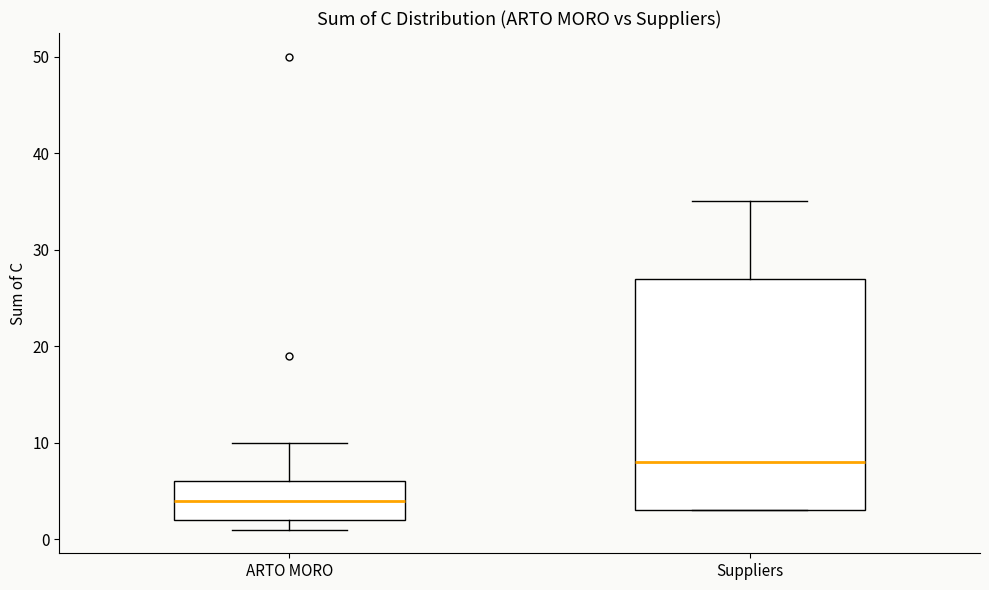

Where is the upper edge of the box for Suppliers on the y-axis? The values are not printed on the chart, so give them approximately, as read against the axis.

27